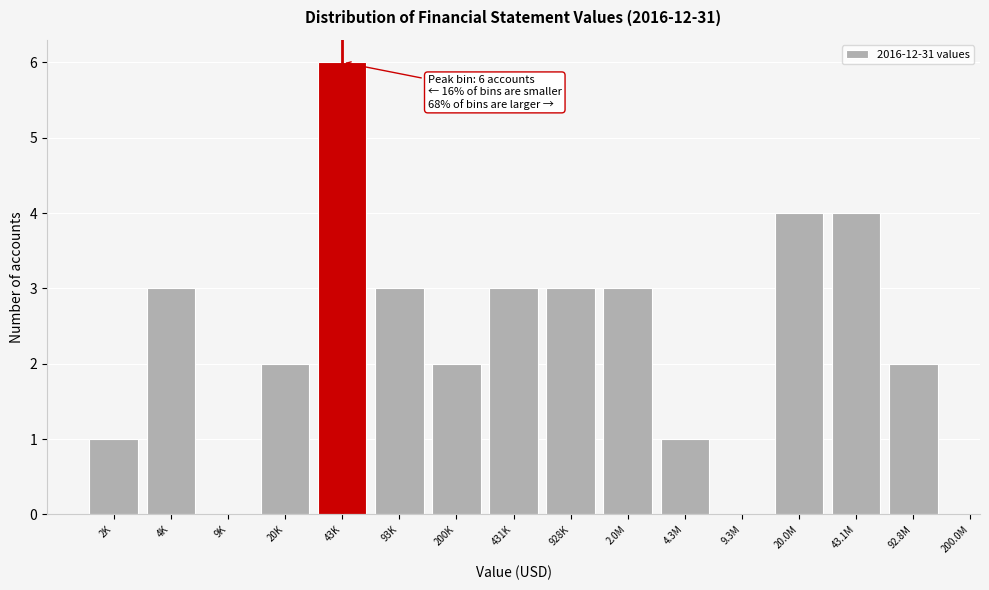

Reading right to left, transcribe all the data shown in this chart.

92.8M=2	43.1M=4	20.0M=4	9.3M=0	4.3M=1	2.0M=3	928K=3	431K=3	200K=2	93K=3	43K=6	20K=2	9K=0	4K=3	2K=1